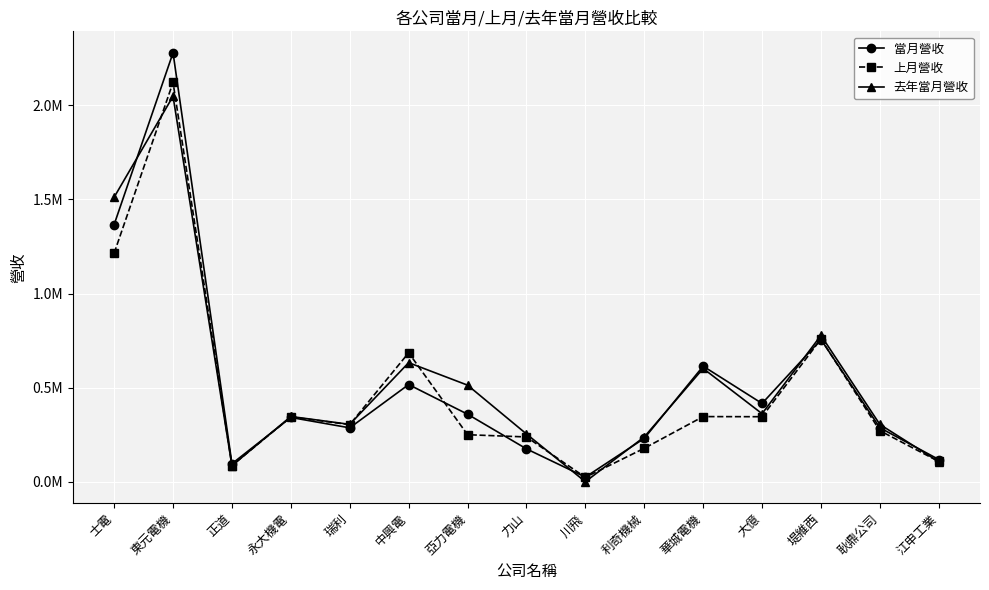

Reading left to right, what are all the values shown in this chart?

當月營收: 士電=1366545	東元電機=2279528	正道=95838	永大機電=341580	瑞利=286465	中興電=516385	亞力電機=358910	力山=174676	川飛=24583	利奇機械=230369	華城電機=614089	大億=415953	堤維西=755627	耿鼎公司=286827	江申工業=118040
上月營收: 士電=1214547	東元電機=2122029	正道=85966	永大機電=344489	瑞利=303424	中興電=685171	亞力電機=249896	力山=237961	川飛=23464	利奇機械=177724	華城電機=346206	大億=345520	堤維西=758387	耿鼎公司=271200	江申工業=107658
去年當月營收: 士電=1512011	東元電機=2048406	正道=85188	永大機電=346687	瑞利=304908	中興電=632697	亞力電機=513268	力山=253879	川飛=47	利奇機械=238023	華城電機=601934	大億=361587	堤維西=777686	耿鼎公司=304505	江申工業=106281